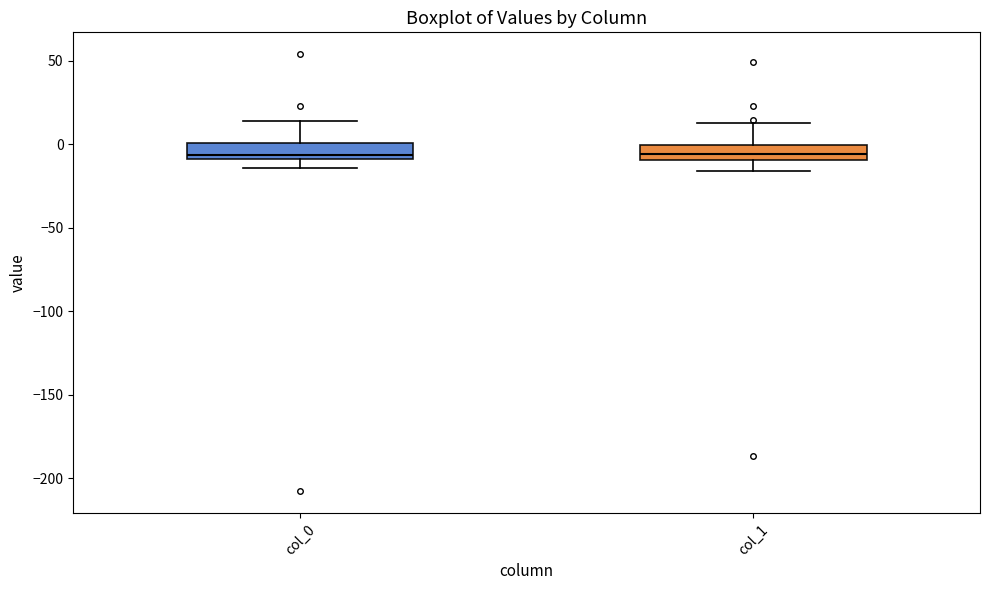

Where does the median line of the box for col_0 sit on the y-axis? The values are not printed on the chart, so give them approximately, as read against the axis.

-5